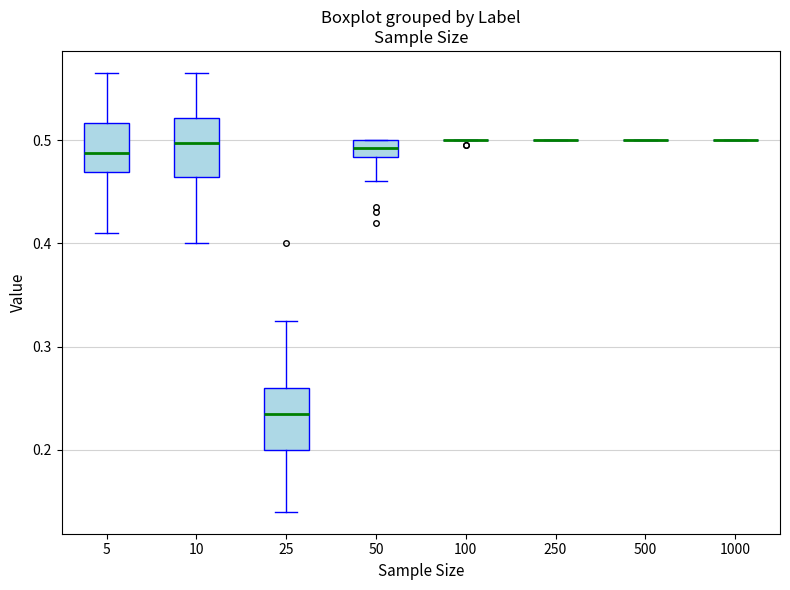

Reading left to right, transcribe this box plot: for each box, give where its median line is, the range the box spans, and where its two whiskers end, as read against the y-axis. The values are not printed on the chart, so give them approximately, as read against the axis.

5: median 0.49, box 0.47 to 0.52, whiskers 0.41 to 0.57
10: median 0.50, box 0.46 to 0.52, whiskers 0.40 to 0.57
25: median 0.24, box 0.20 to 0.26, whiskers 0.14 to 0.33
50: median 0.49, box 0.48 to 0.50, whiskers 0.46 to 0.50
100: box collapsed to a line at 0.50, whiskers 0.50 to 0.50
250: box collapsed to a line at 0.50, whiskers 0.50 to 0.50
500: box collapsed to a line at 0.50, whiskers 0.50 to 0.50
1000: box collapsed to a line at 0.50, whiskers 0.50 to 0.50